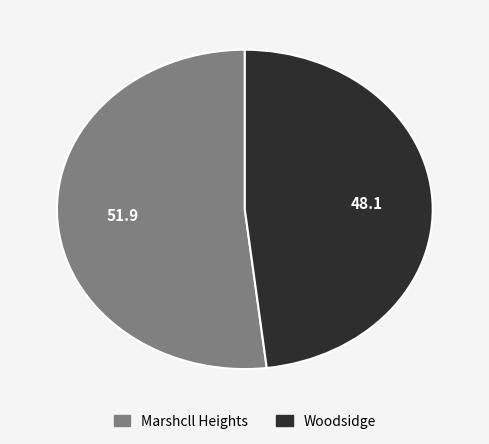

The Woodsidge slice represents 48% of the pie. True or false?

True